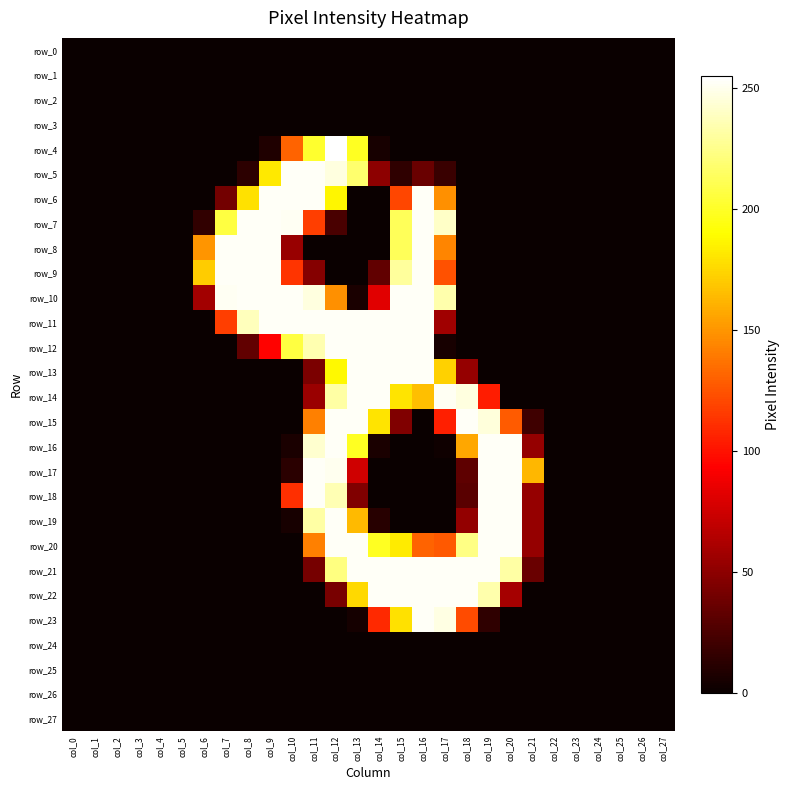

What is the average value of the row_16 series?

51